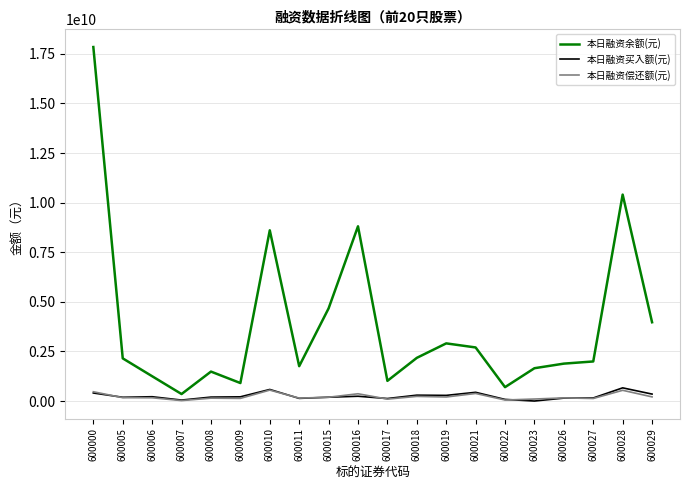

Which series has the largest total across all categories?

本日融资余额(元)